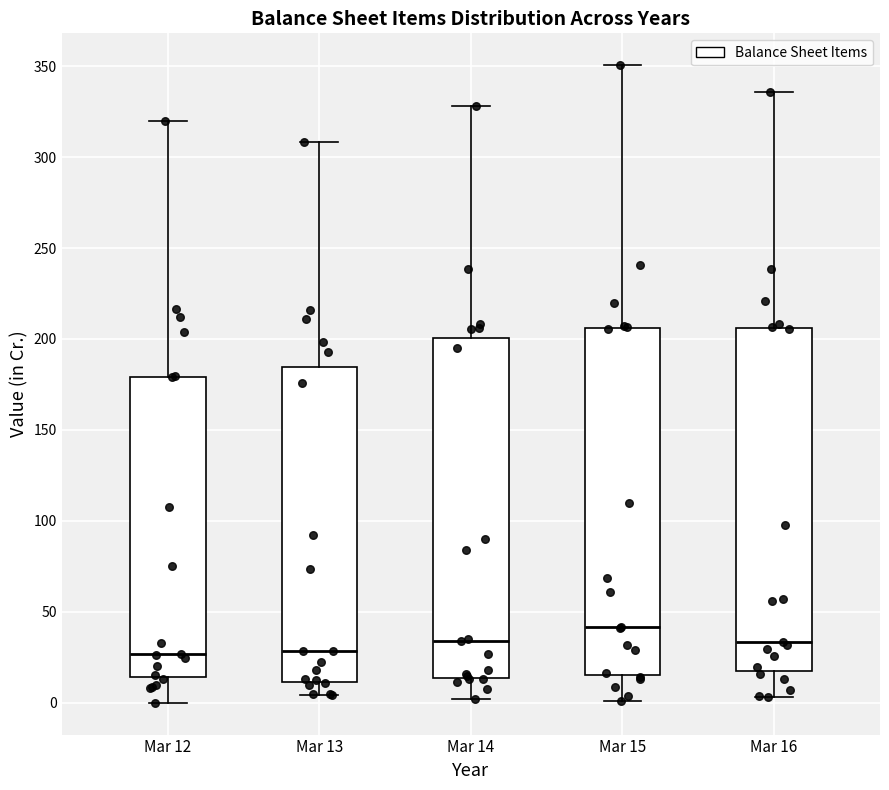

Where does the lower whisker of the box for Mar 12 end on the y-axis? The values are not printed on the chart, so give them approximately, as read against the axis.

0